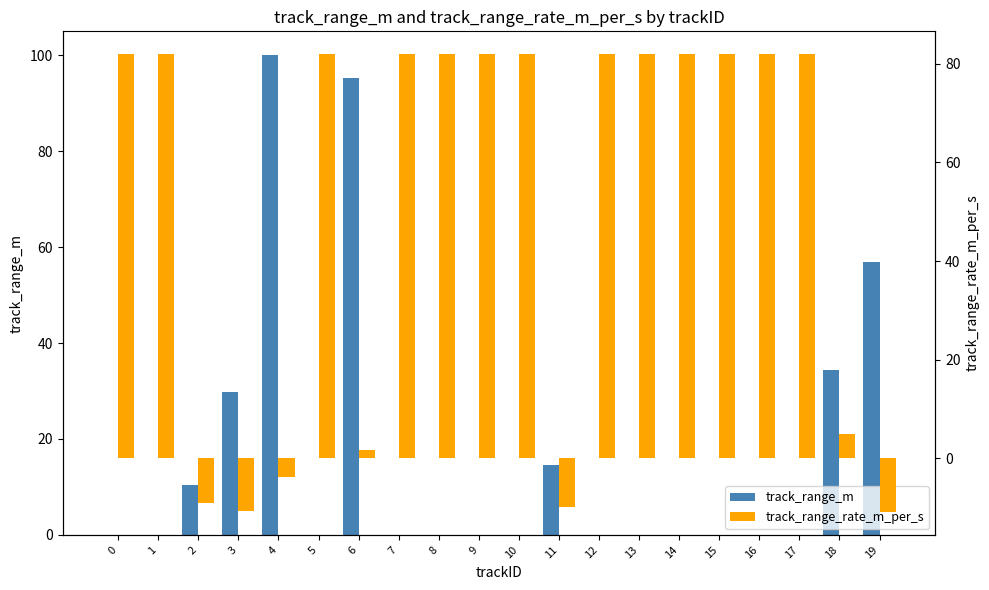

List the series in order of their overall mean, highest first.

track_range_rate_m_per_s, track_range_m